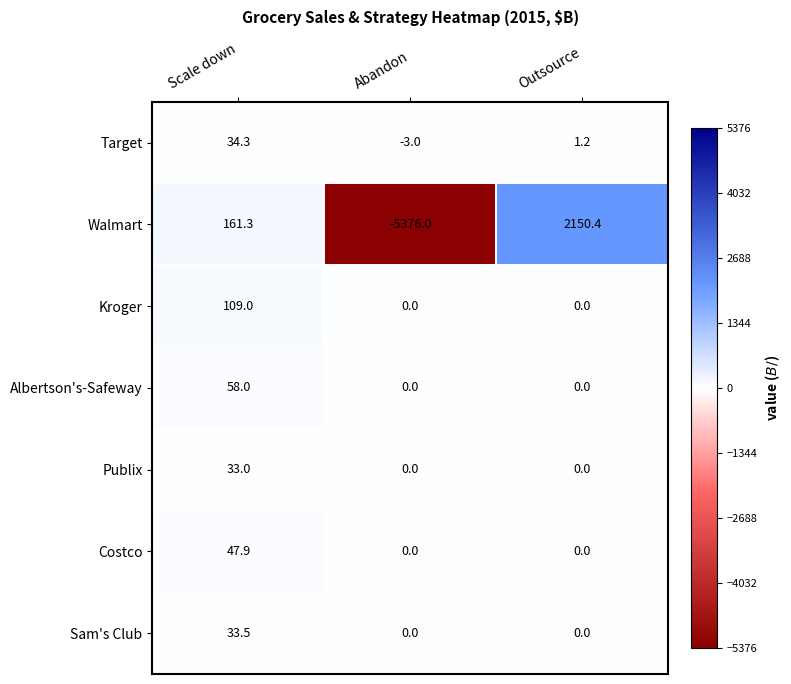

Is it true that Target equals -3.0 at Abandon?

True